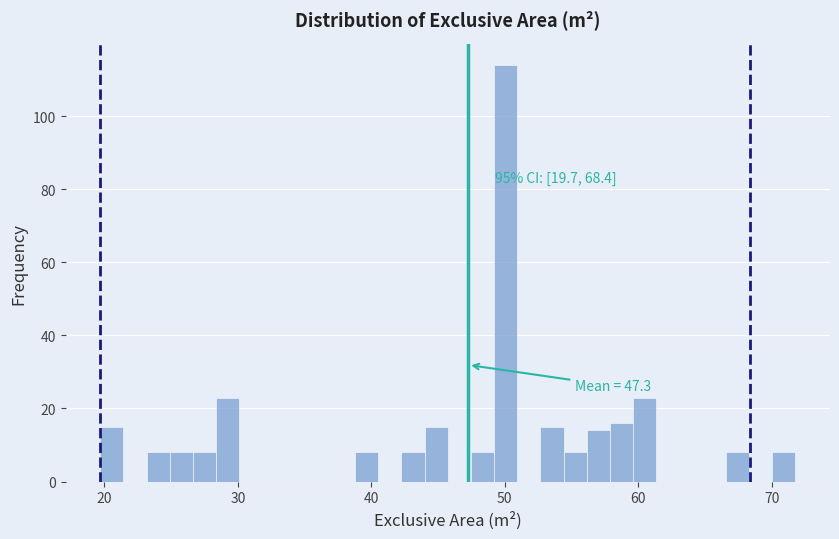

Around what value on the x-axis is the tallest bar? Give the approximate position of its centre, as read against the axis.

50